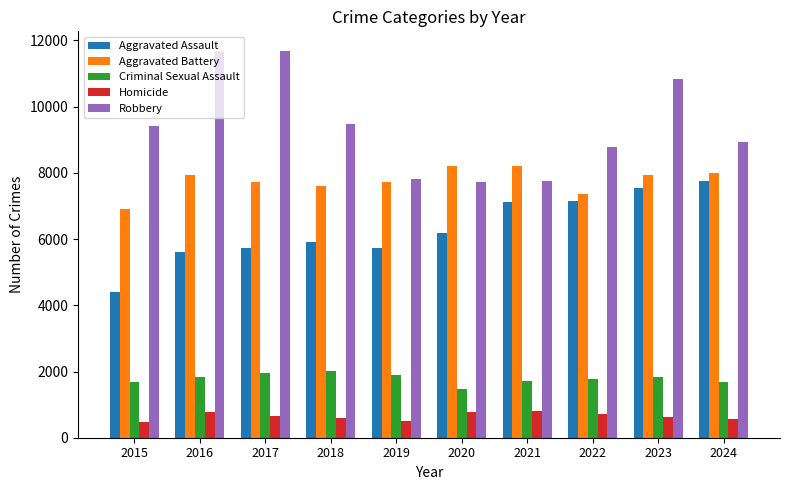

The value of Criminal Sexual Assault at 2019 is 400. True or false?

False